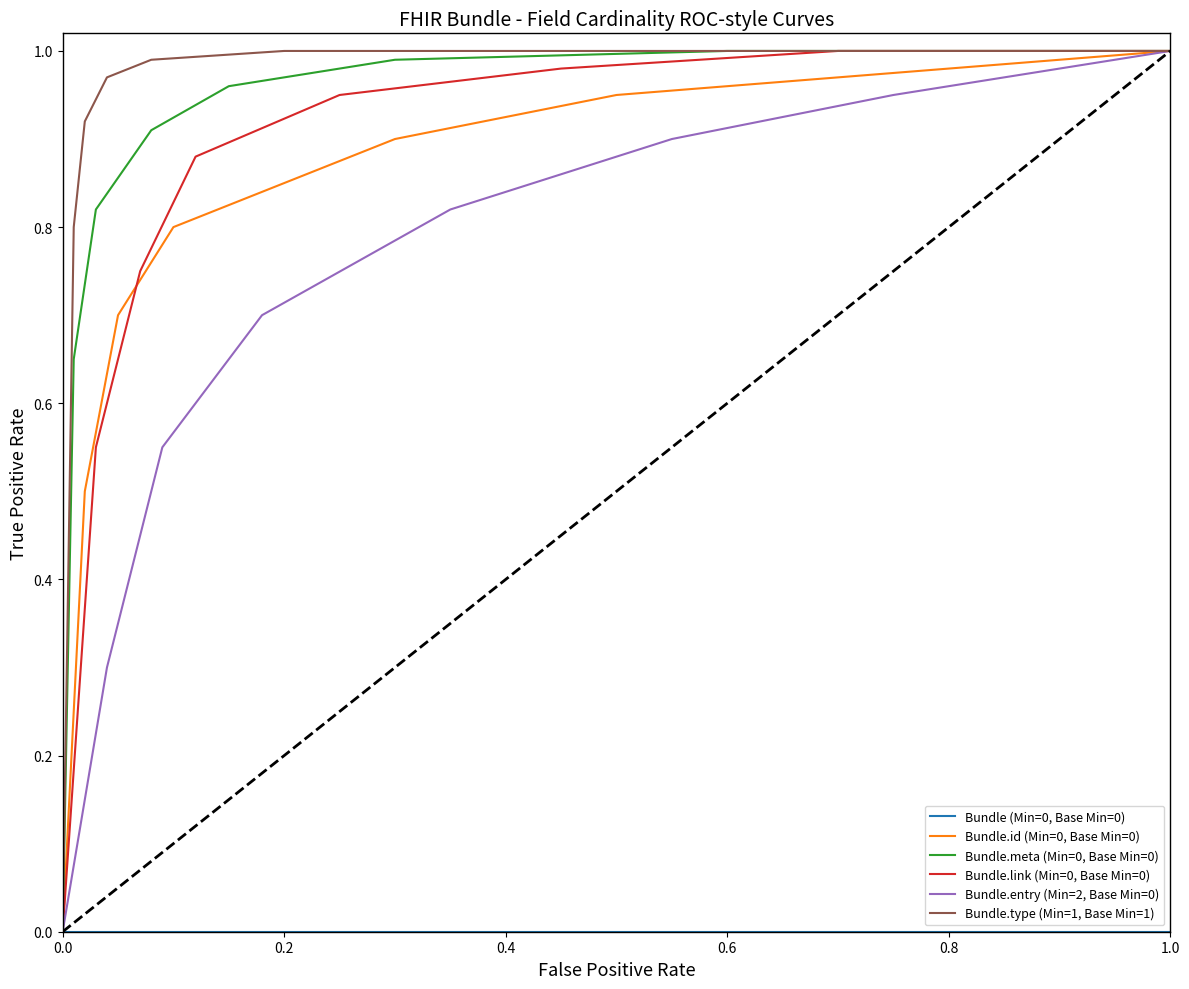

What position from the left is 0.4?

3